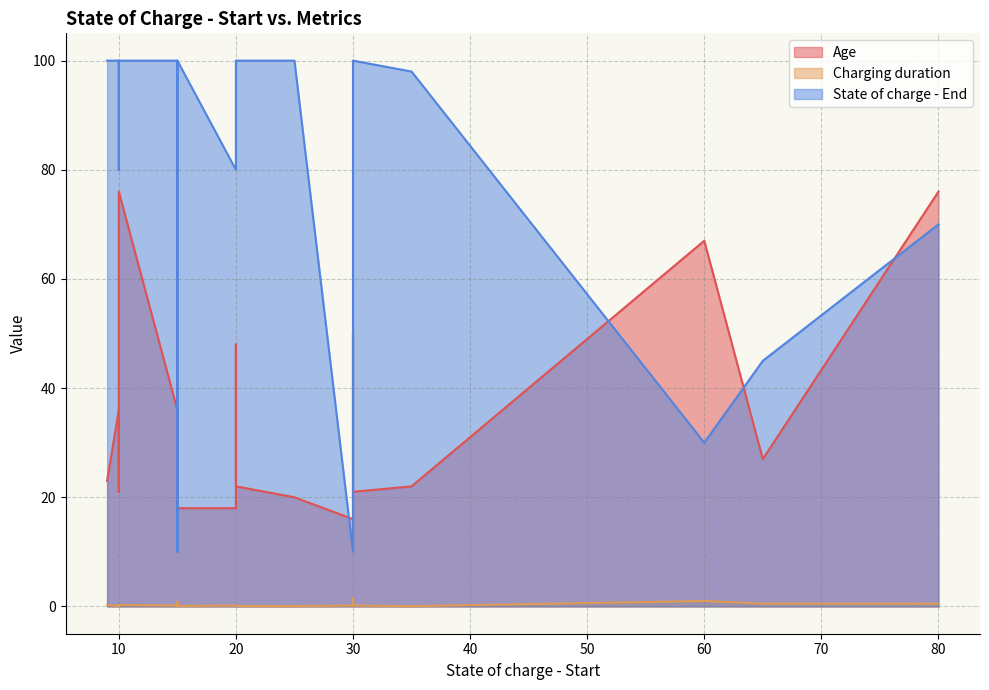

True or false: State of charge - End and Charging duration intersect in this chart.

False